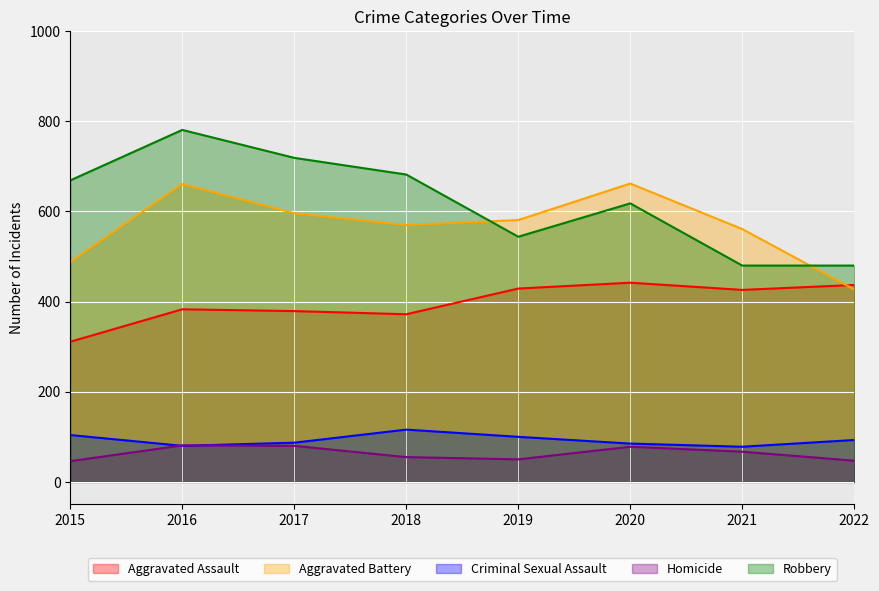

What is the difference between the Robbery values at 2016 and 2021?

301